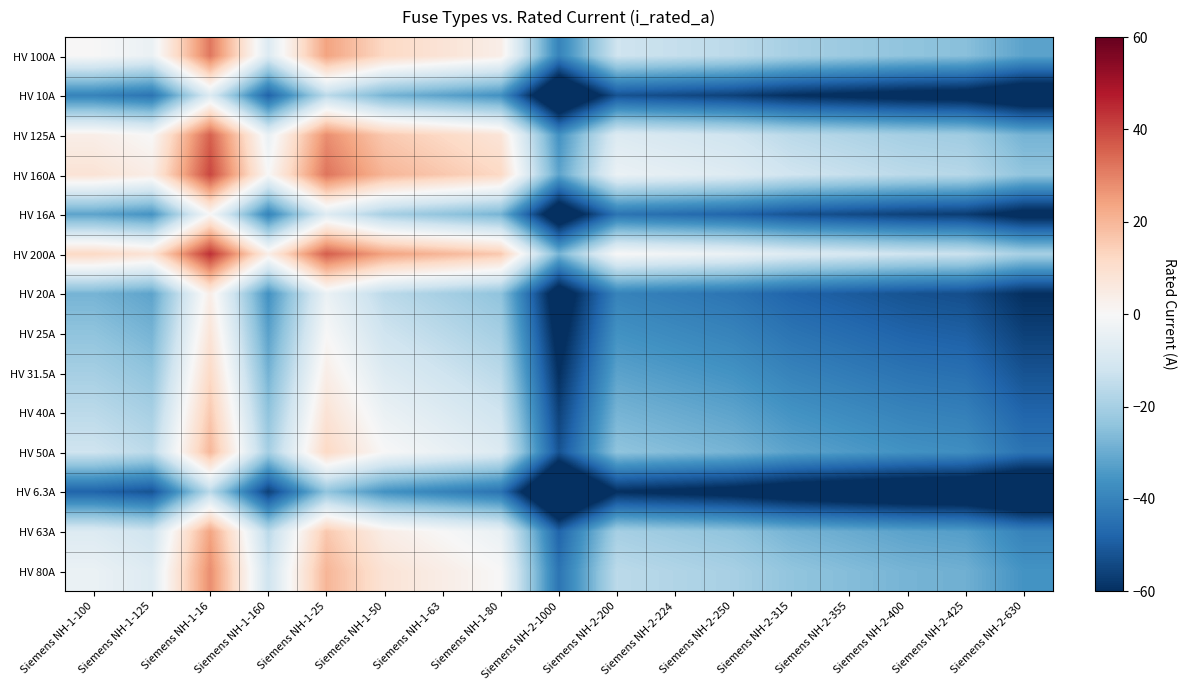

Rank the series at Siemens NH-1-25 from lowest to highest value.

HV 6.3A, HV 10A, HV 16A, HV 20A, HV 25A, HV 31.5A, HV 40A, HV 50A, HV 63A, HV 80A, HV 100A, HV 125A, HV 160A, HV 200A